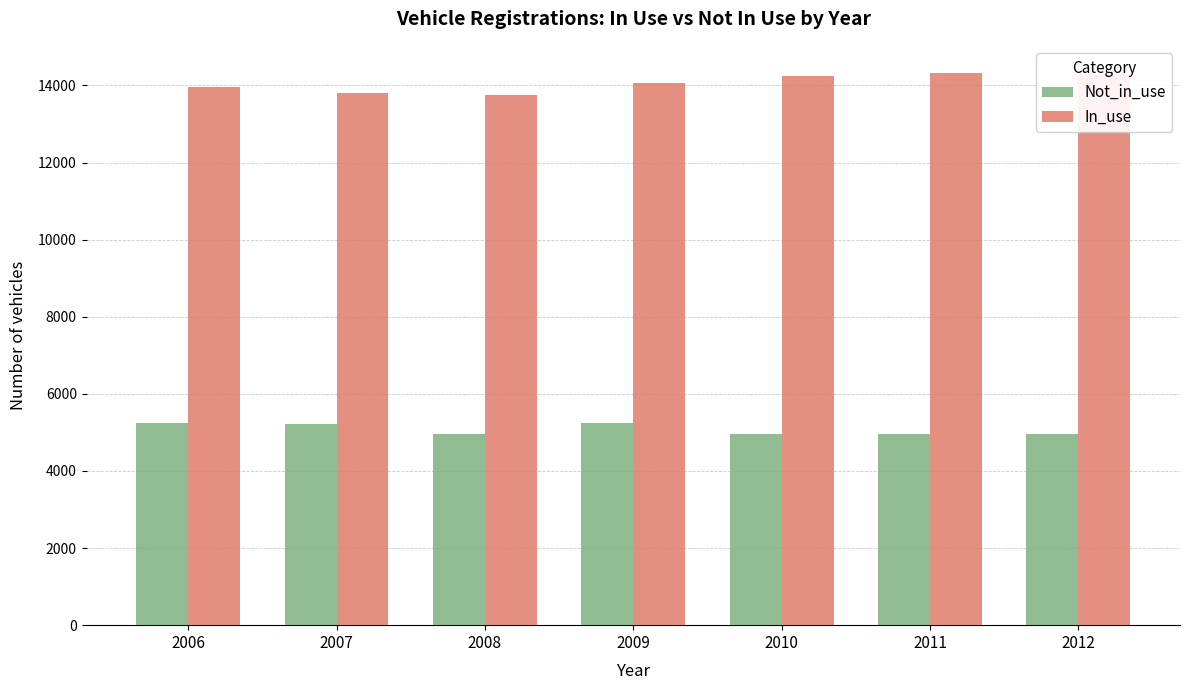

What is the difference between the highest and lowest values at 2008?

8779